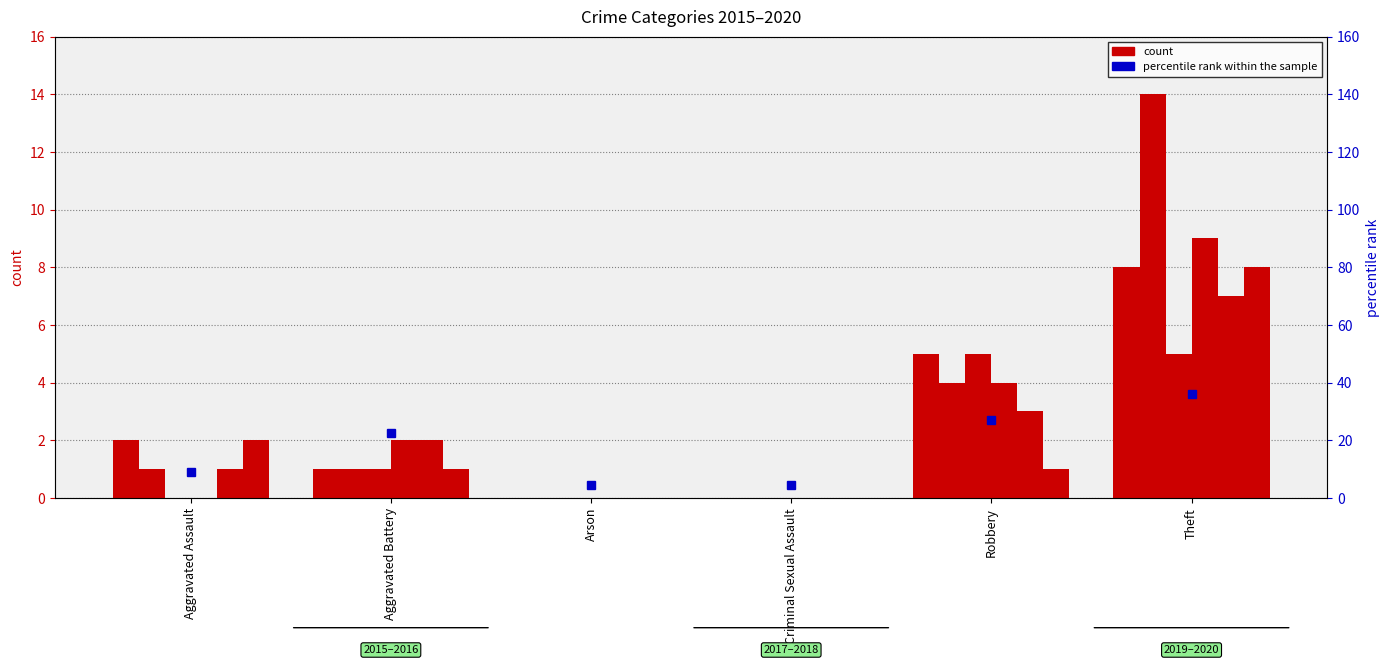

The value of 2016 at Robbery is 6. True or false?

False